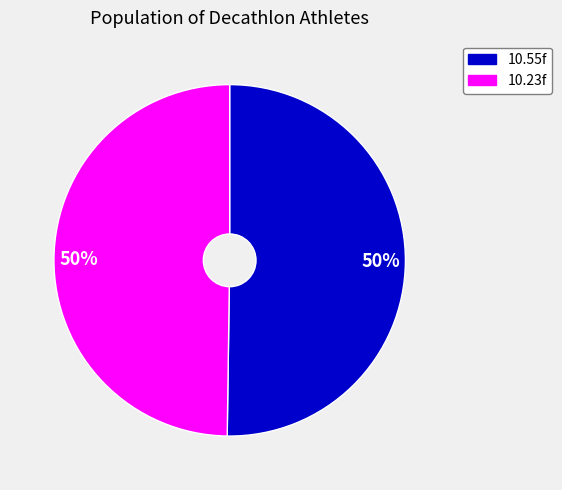

To the nearest percent, what is the average slice percentage?

50%